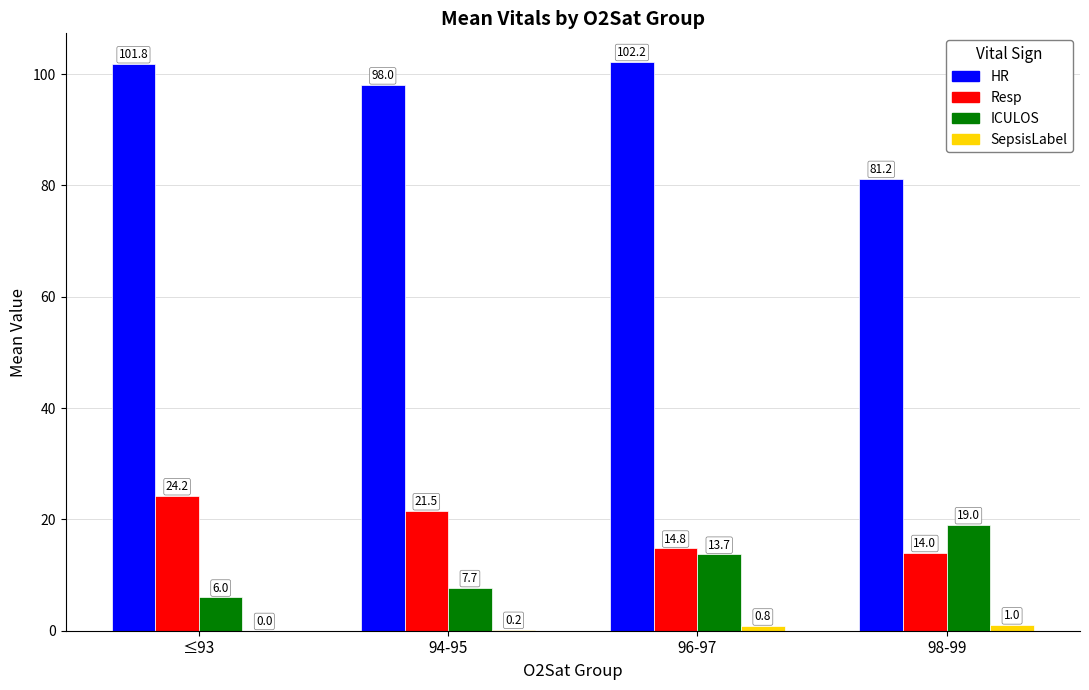

What is the total value across all series at 94-95?

127.4